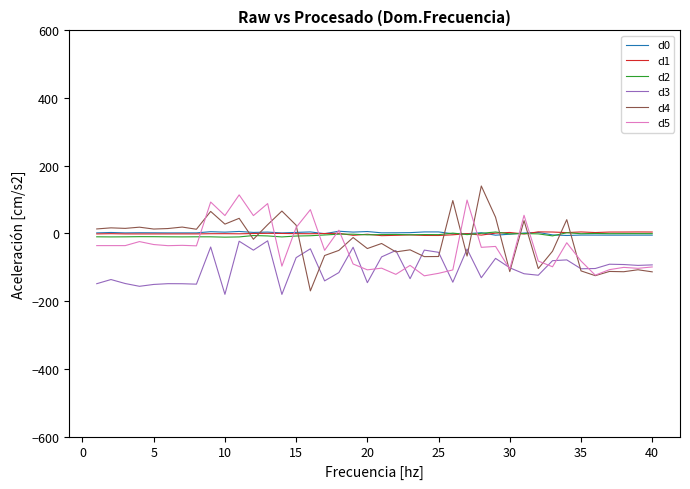

True or false: d0 and d3 intersect in this chart.

False